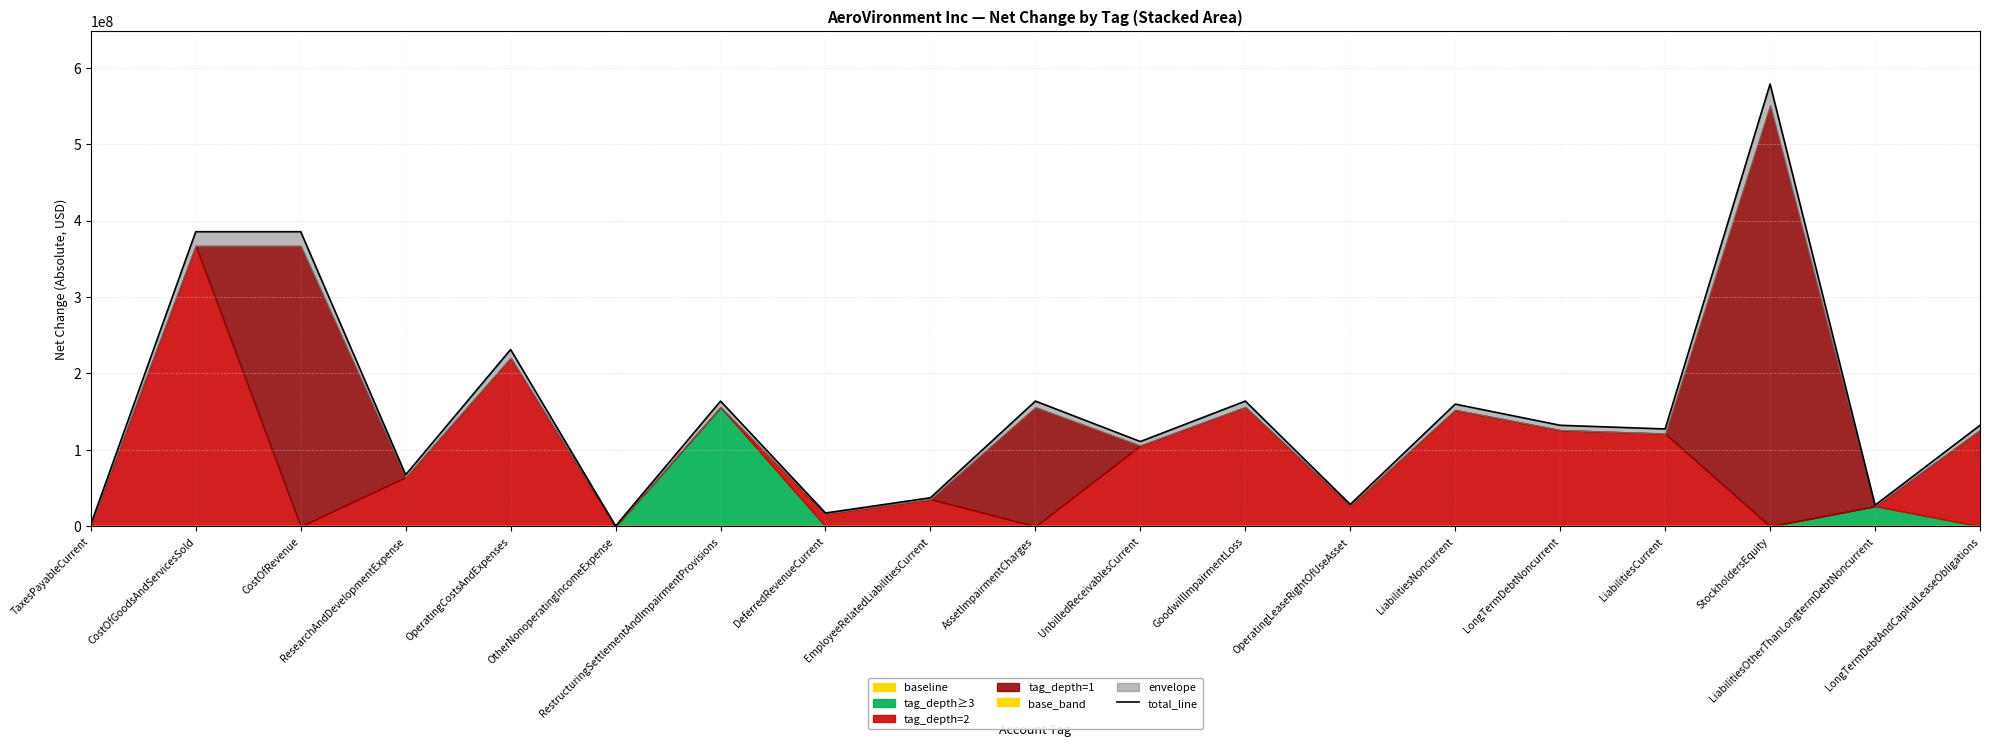

What is the value of the 2nd point from the left?

385383100